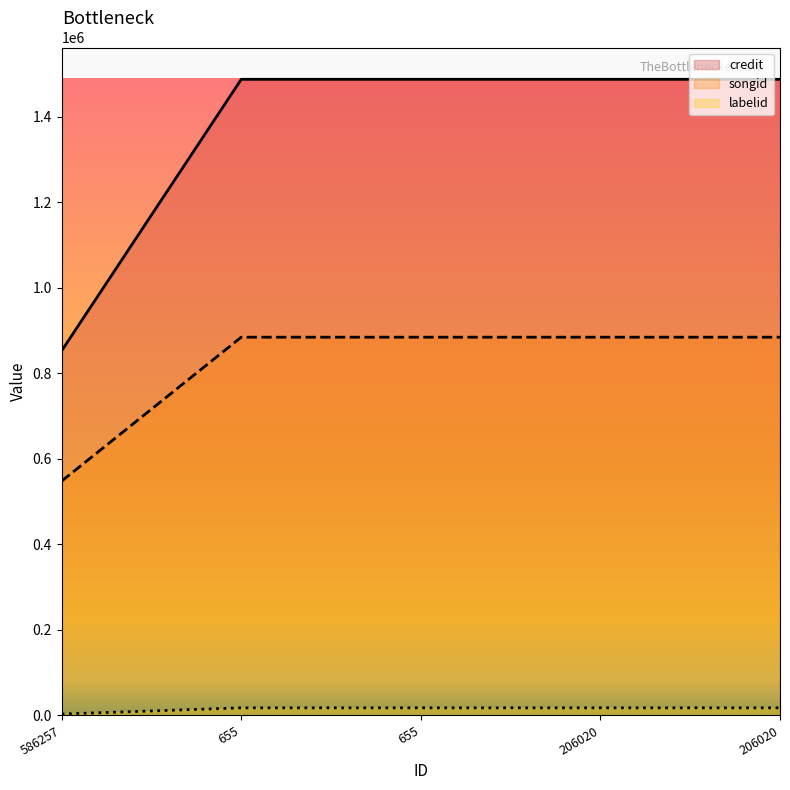

What is the value of the credit point at the 1st from the left?

852961